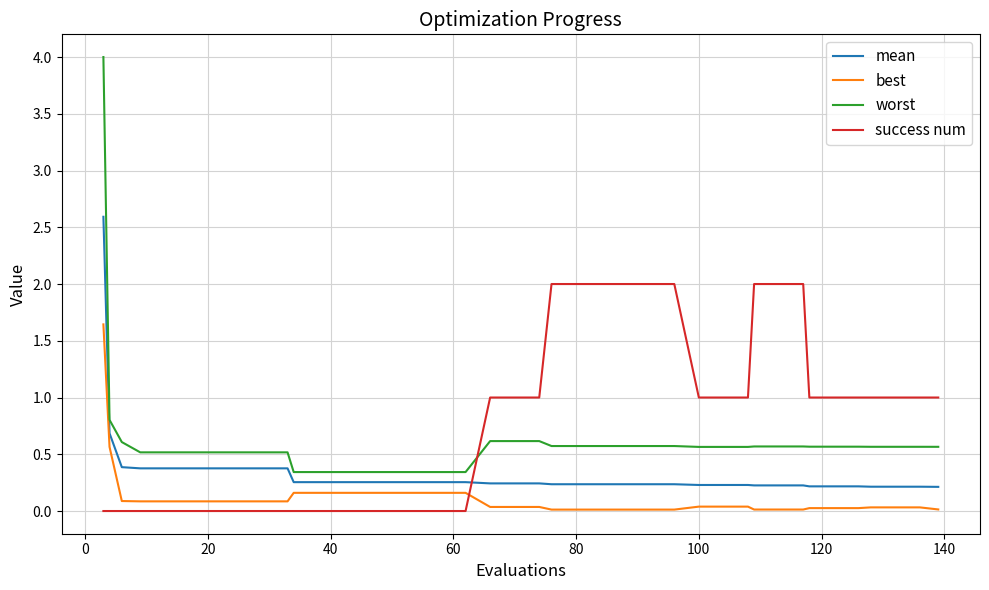

What is the difference between the second highest and second lowest values in the worst series?

0.5